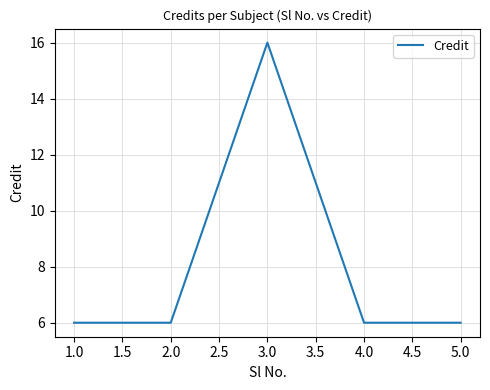

How many interior local peaks (higher than both neighbors) does the data have?

1